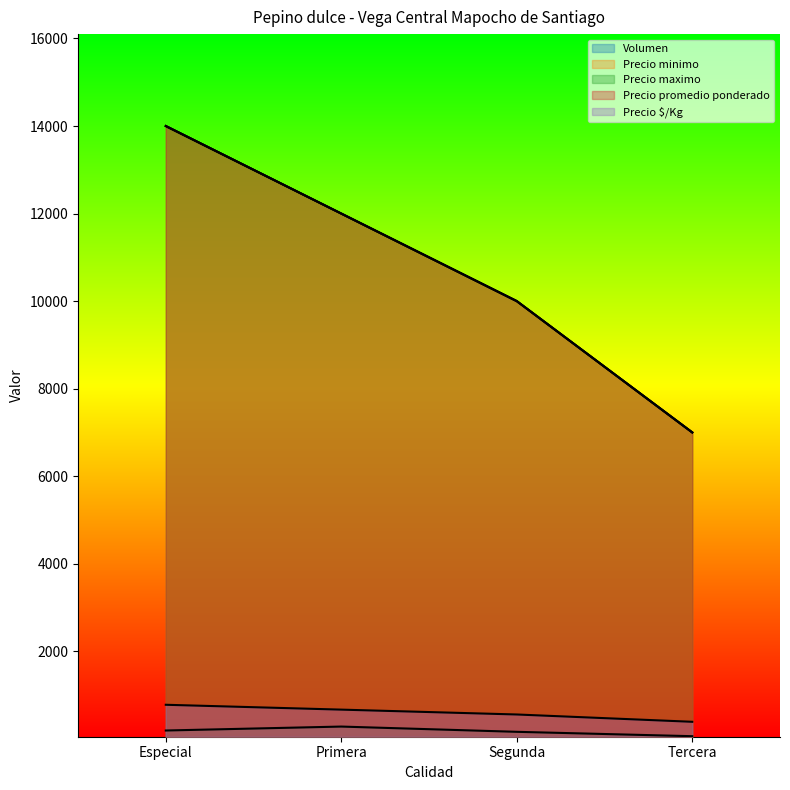

True or false: Precio promedio ponderado and Precio maximo intersect in this chart.

False